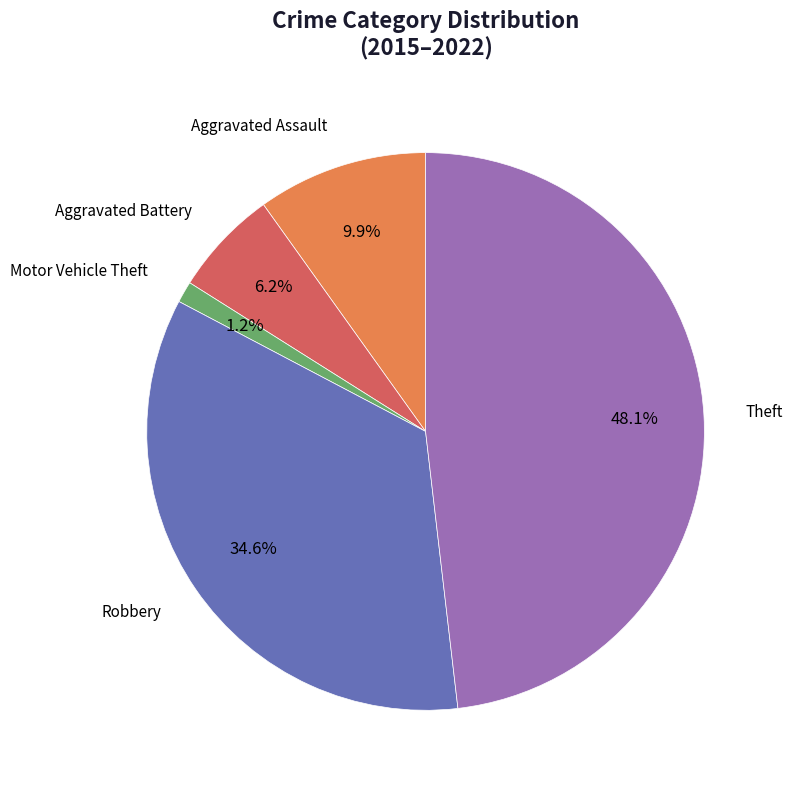

Is Theft the majority of the pie?

No